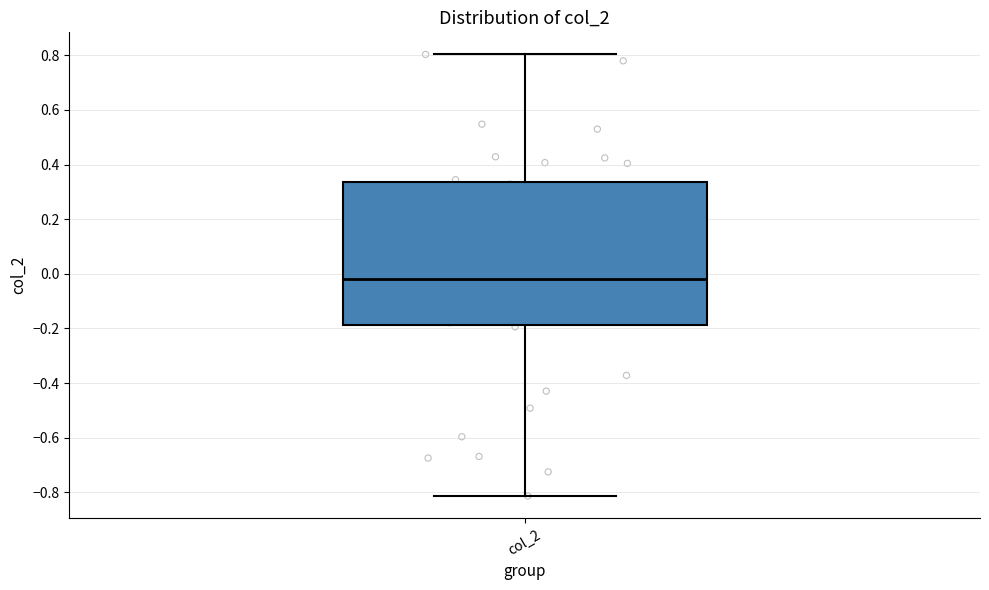

Read this box plot against the y-axis: the position of the median line, the range covered by the box, and the ends of both whiskers. The values are not printed on the chart, so give them approximately, as read against the axis.

median -0.02, box -0.18 to 0.34, whiskers -0.82 to 0.80